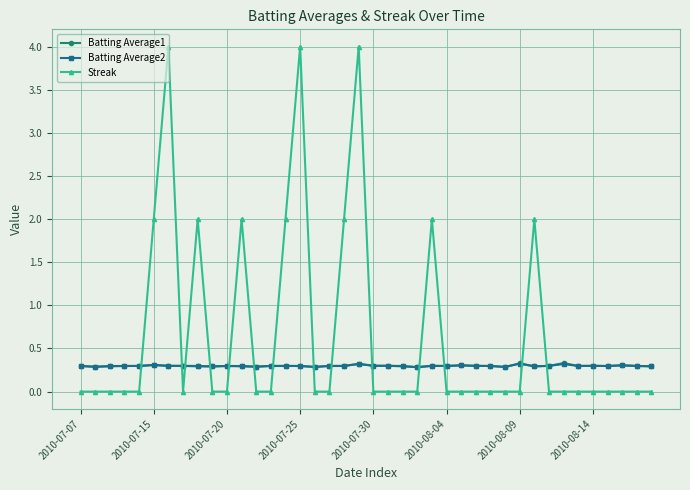

At how many categories does at least one series exceed 1?

10